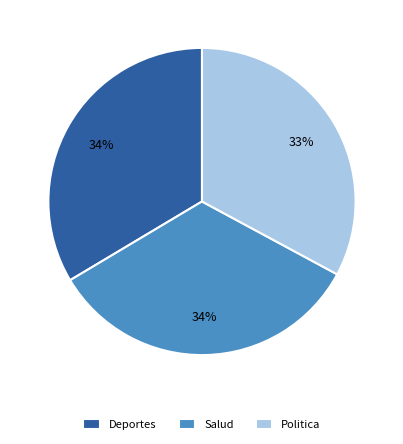

Combined, do Deportes and Politica account for over 50%?

Yes